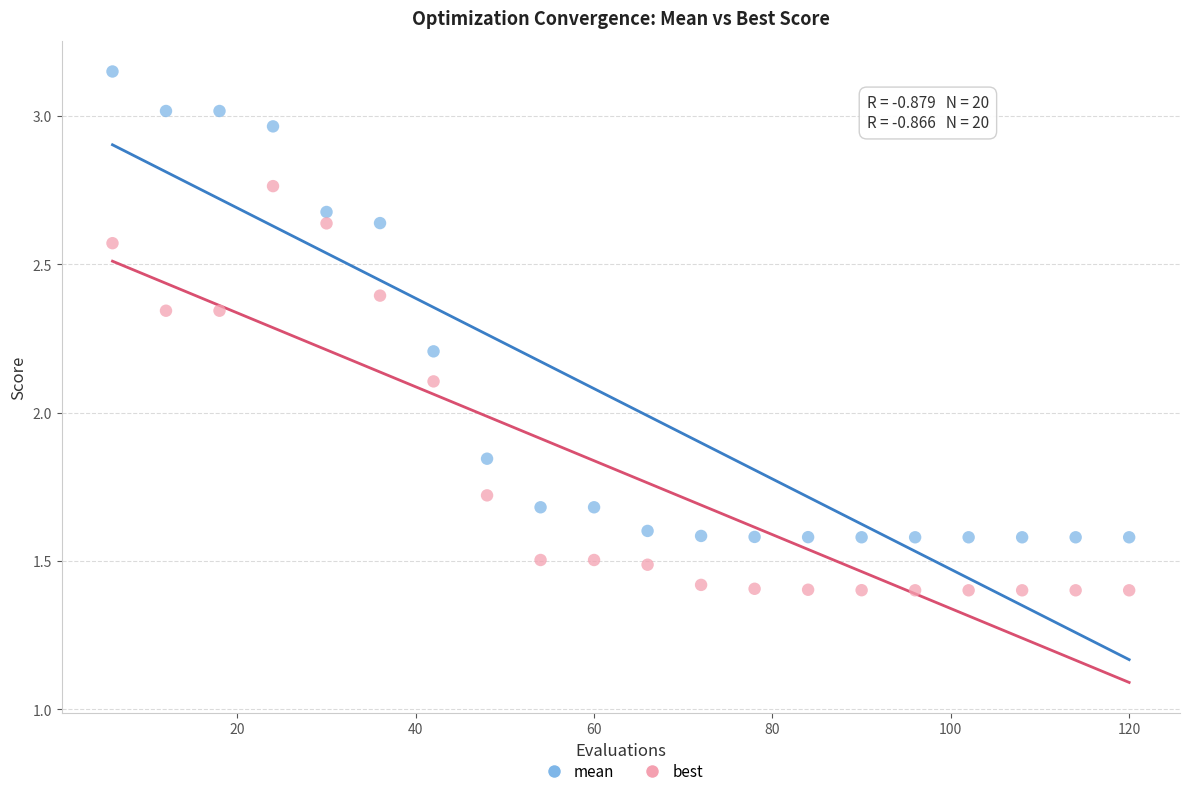

Which series reaches the minimum Y coordinate?

best